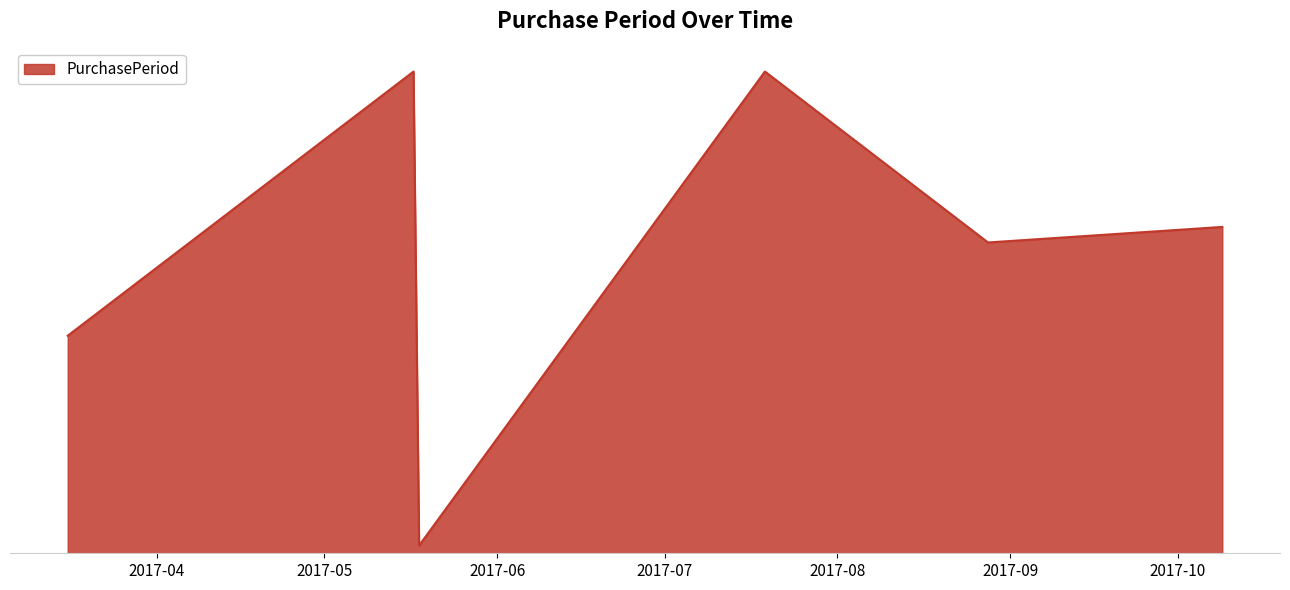

True or false: there are more than 1 points higher than both neighbors.

True